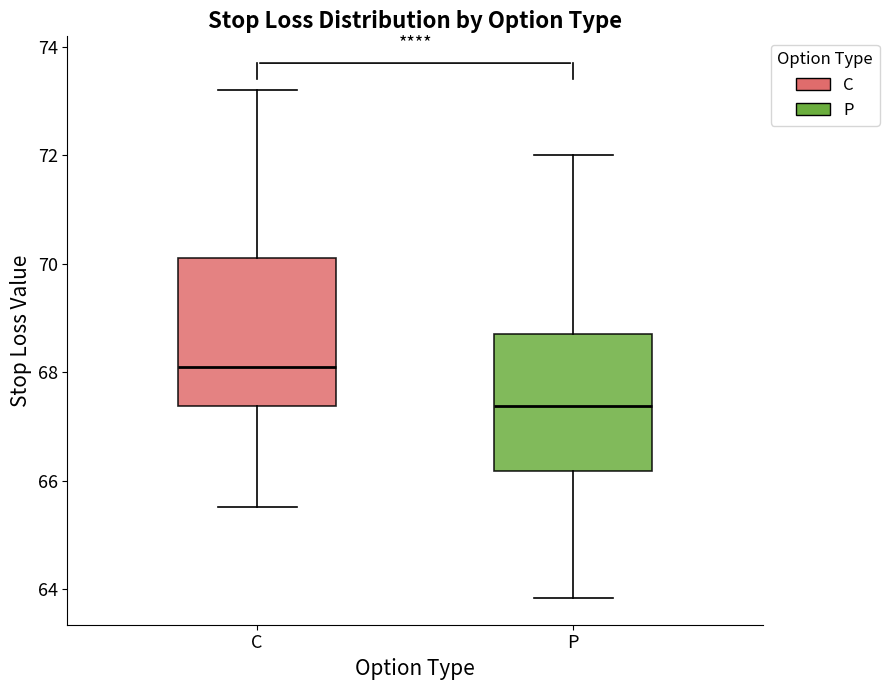

Which box's median line is the lowest?

P